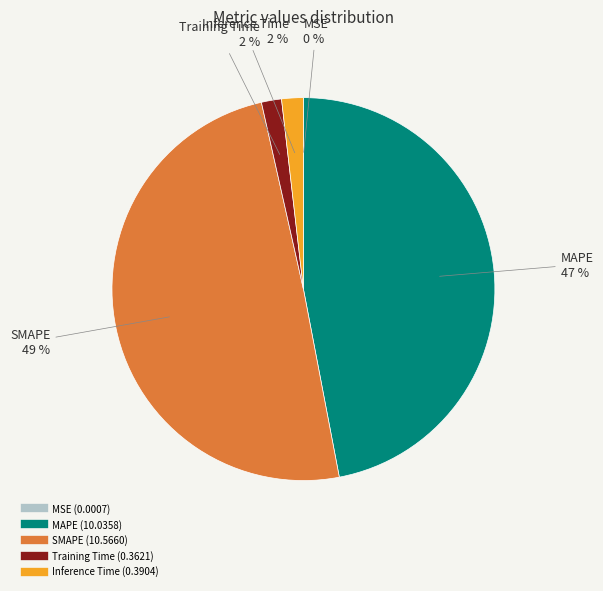

Between SMAPE and Inference Time, which is larger?

SMAPE